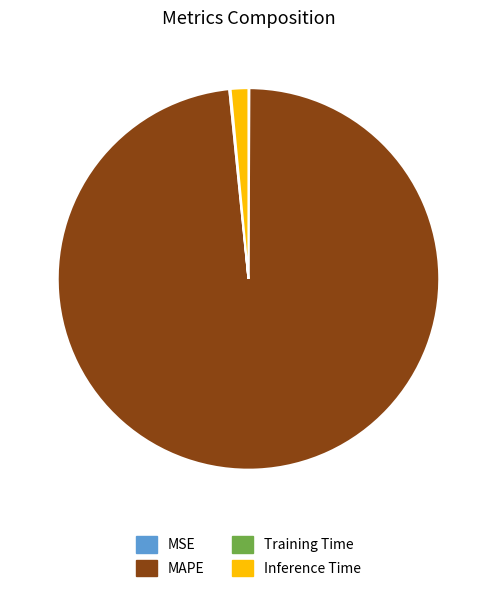

Do MAPE and Inference Time together represent more than half of the pie?

Yes